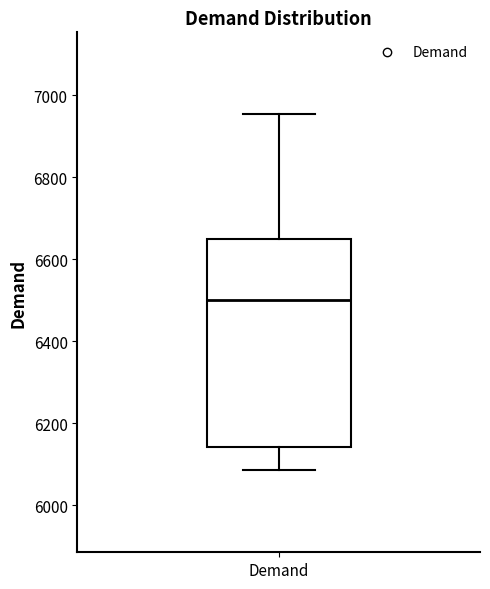

Where does the median line of the box for Demand sit on the y-axis? The values are not printed on the chart, so give them approximately, as read against the axis.

6500